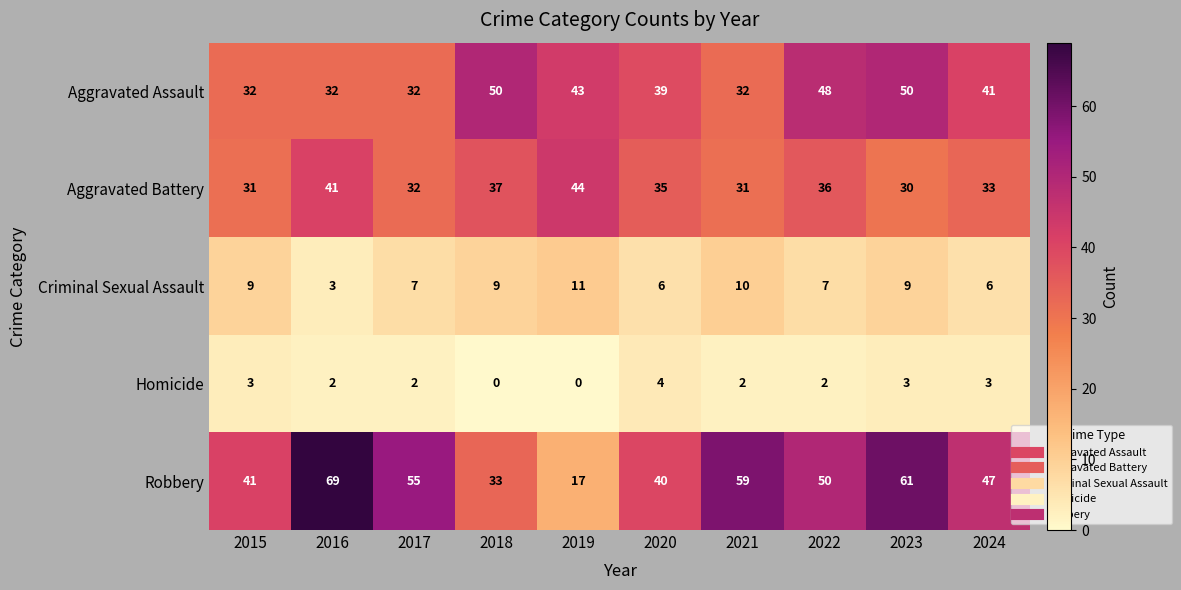

What is the sum of the Homicide values at 2020 and 2021?

6